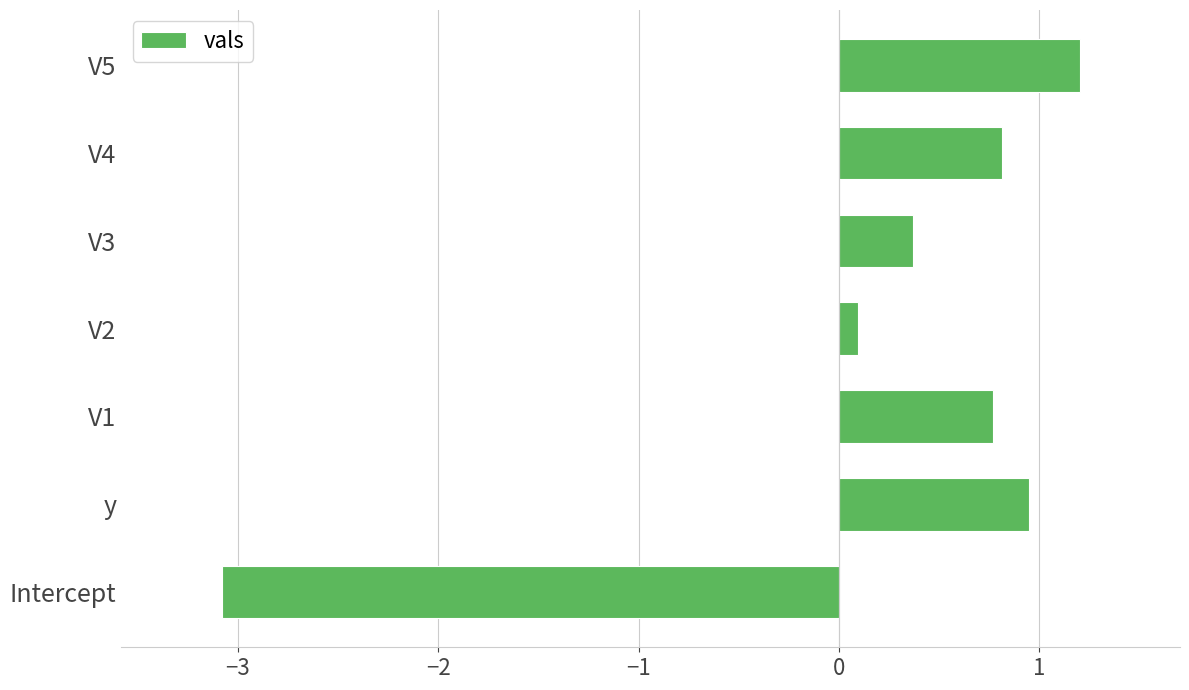

True or false: the data shows 0.5 at y.

False